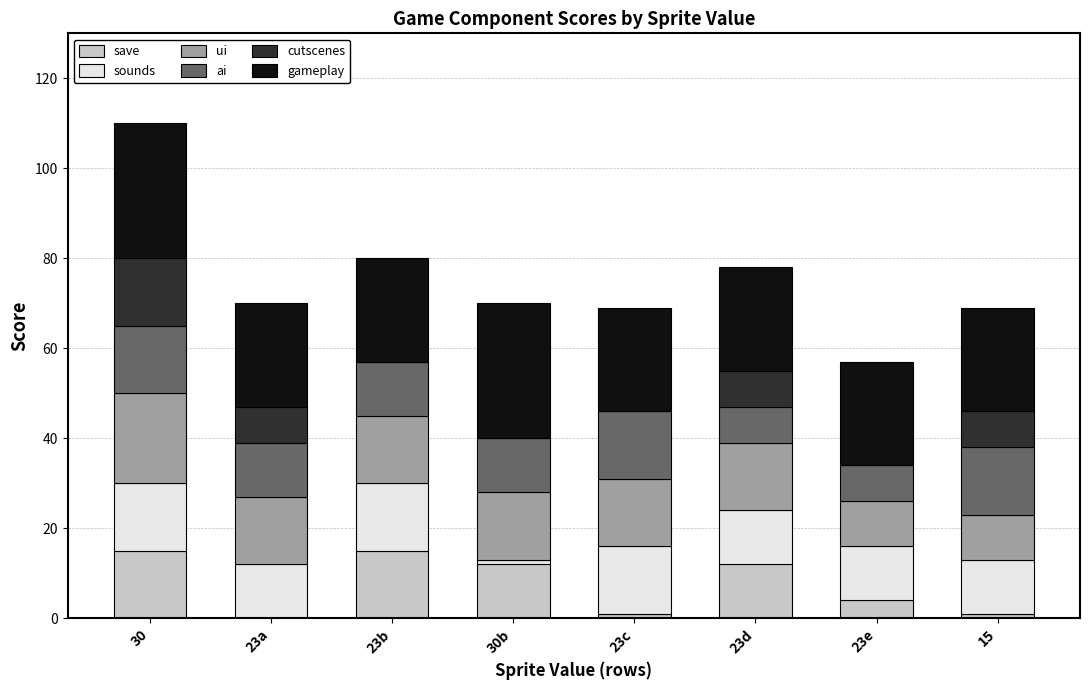

Does the chart contain stacked bars?

Yes